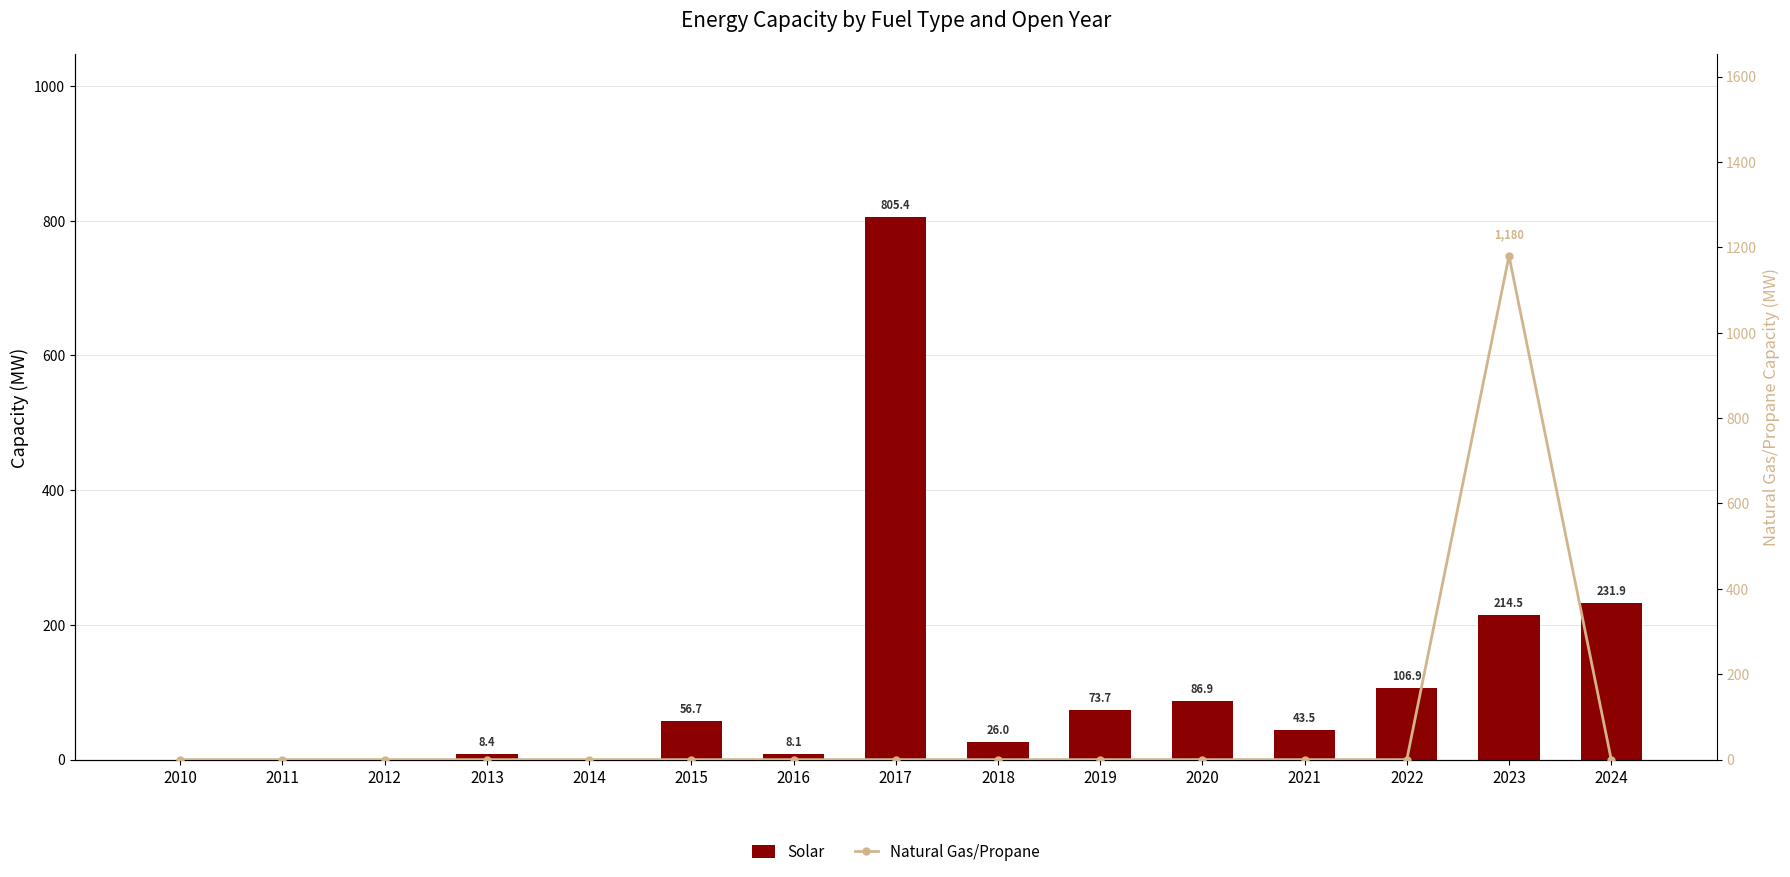

What is the difference between the highest and lowest values at 2017?

805.4